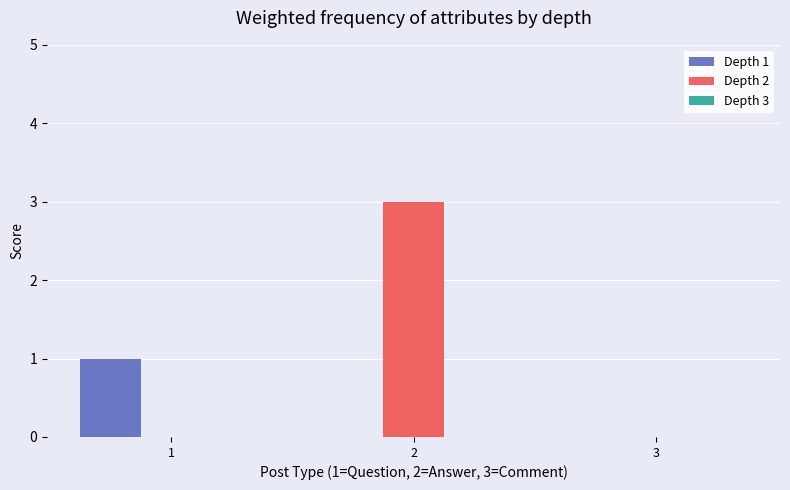

Is it true that Depth 1 equals 1 at 2?

False